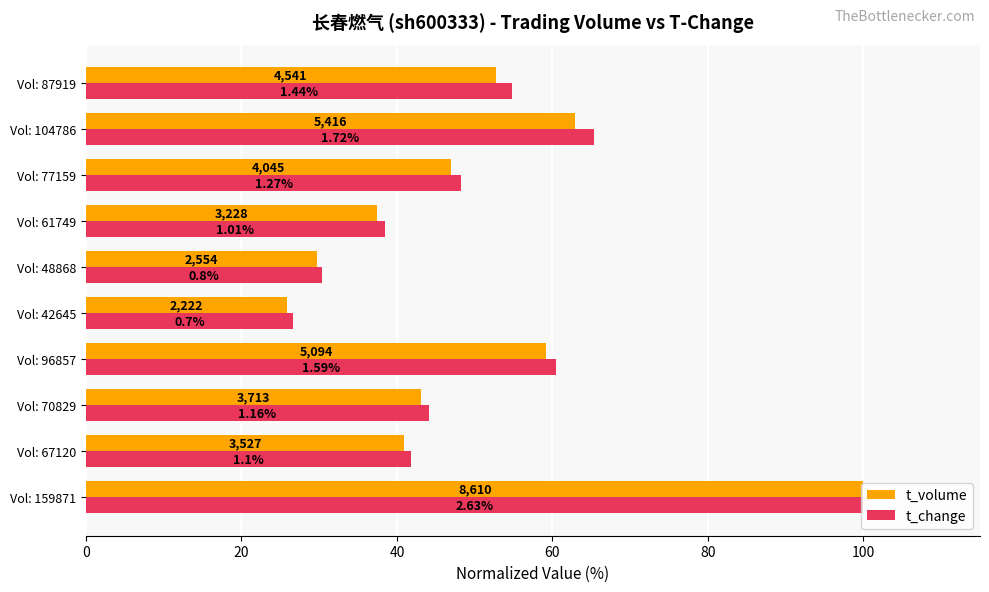

At how many categories does at least one series exceed 79?

1